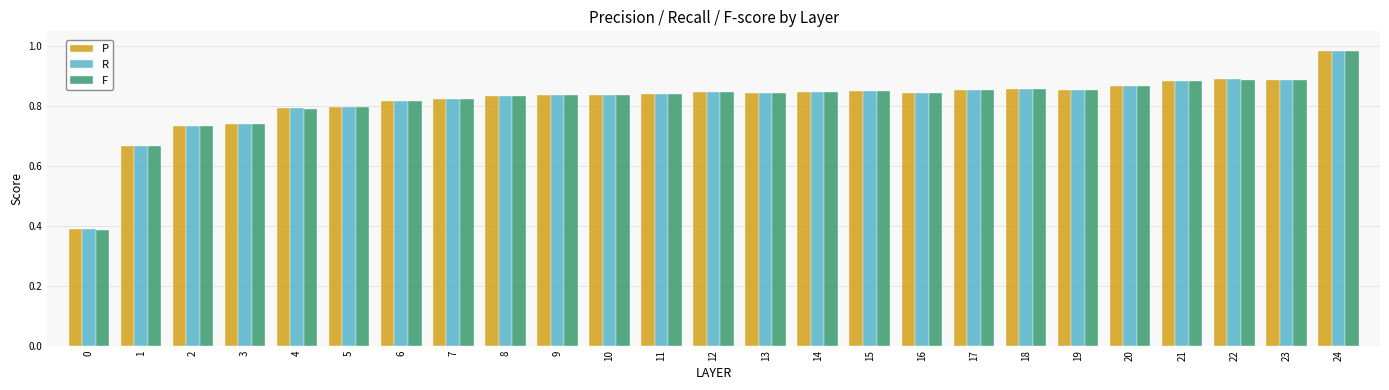

Which category has the highest value across all series?

24